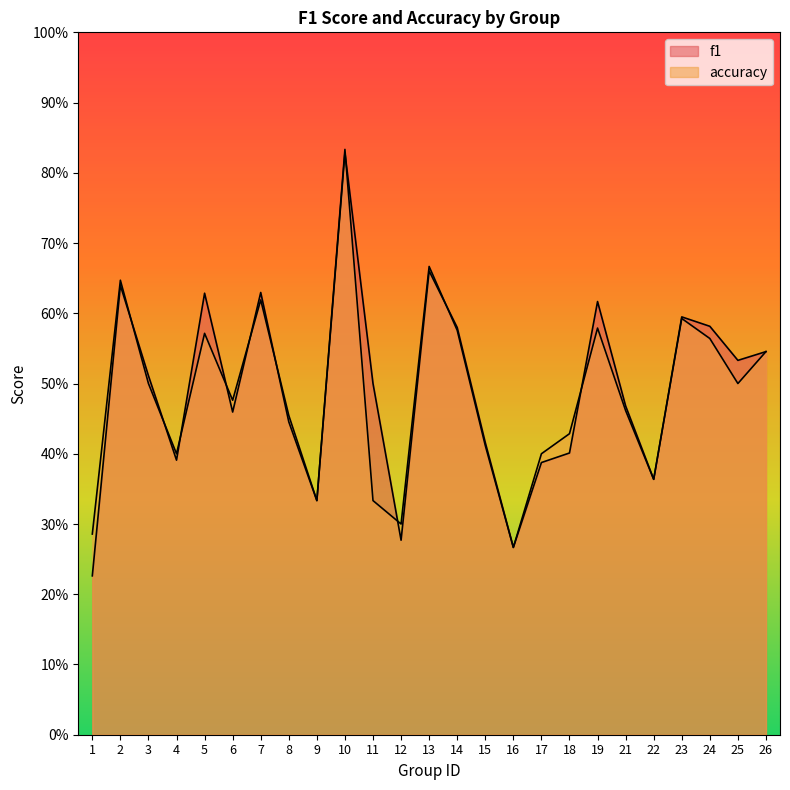

What are all the series names shown in the legend?

f1, accuracy